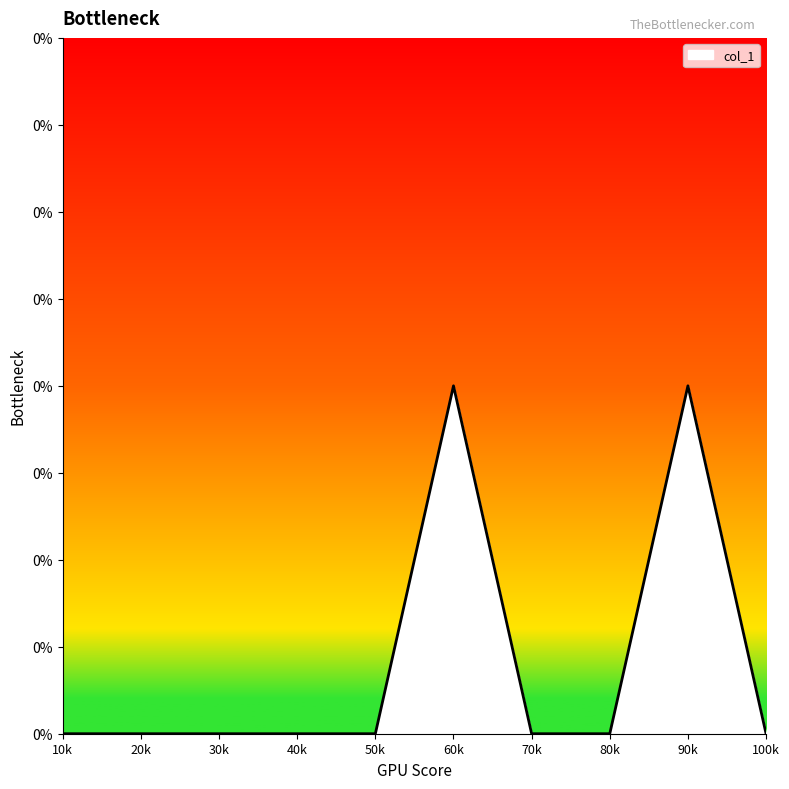

Does the chart have visible grid lines?

No